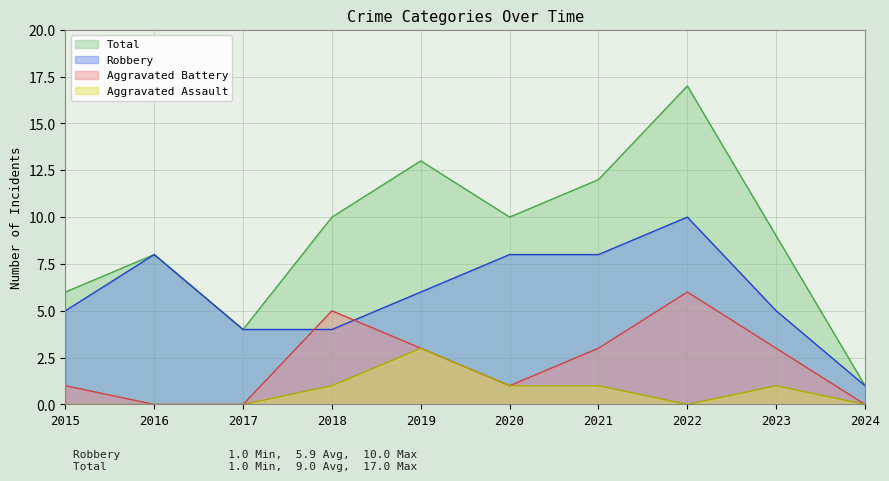

What is the sum of all Robbery values?

59